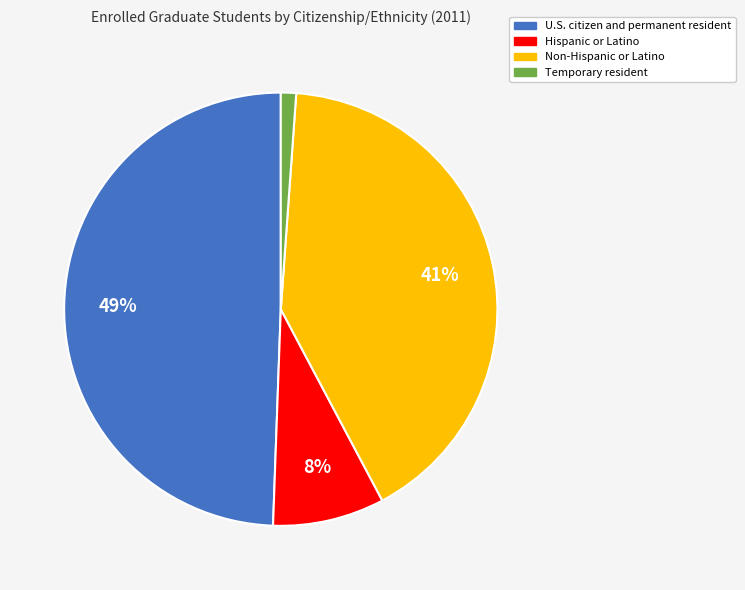

Which category has the biggest portion of the pie?

U.S. citizen and permanent resident